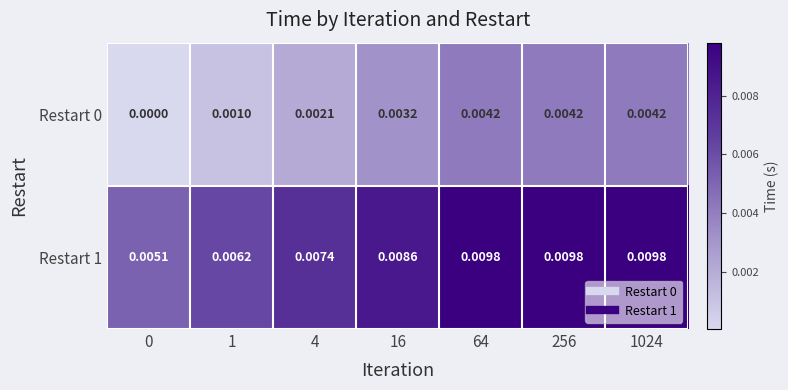

Is the value of Restart 0 at 4 greater than the value of Restart 1 at 1024?

No